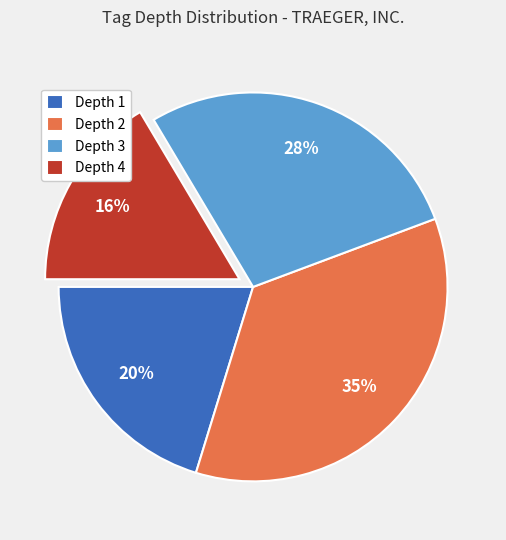

To the nearest percent, what is the difference between the Depth 4 and Depth 2 slice percentages?

19%